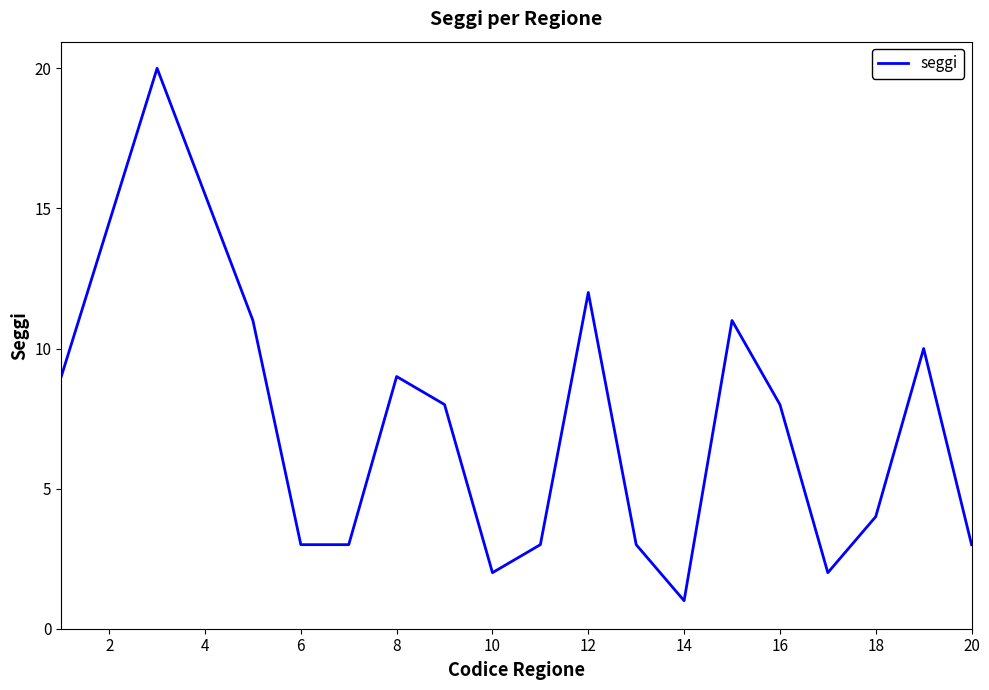

What is the difference between the maximum and minimum values?

19